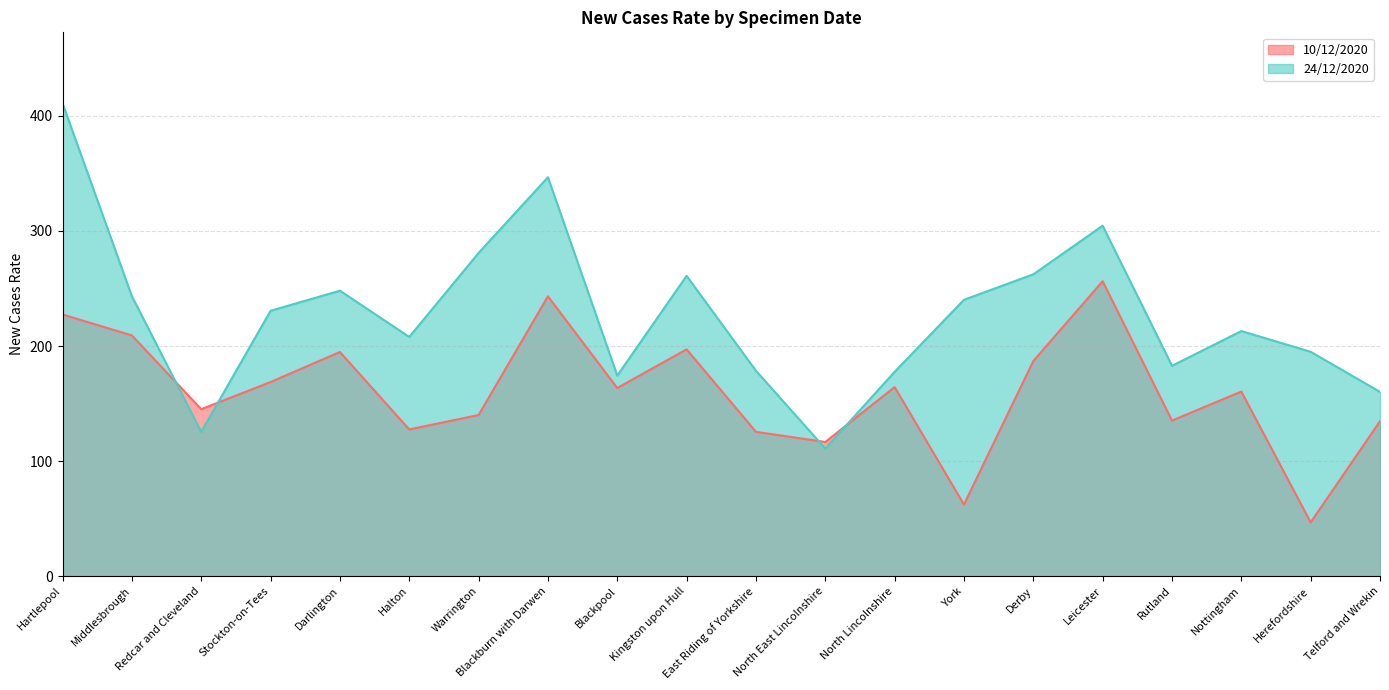

How many lines are shown in the chart?

2